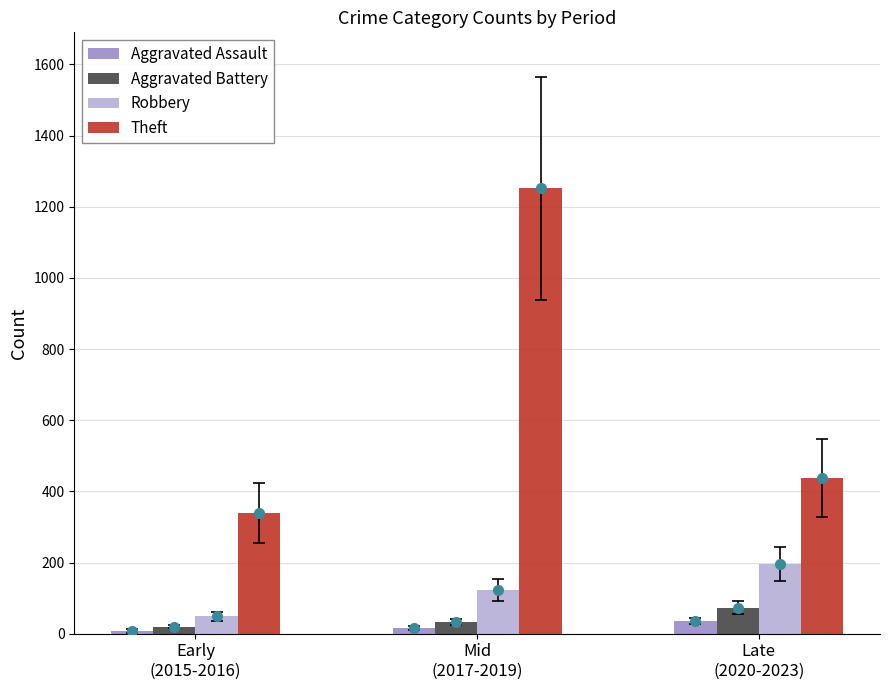

Is the value of Aggravated Assault at Early
(2015-2016) greater than the value of Robbery at Early
(2015-2016)?

No